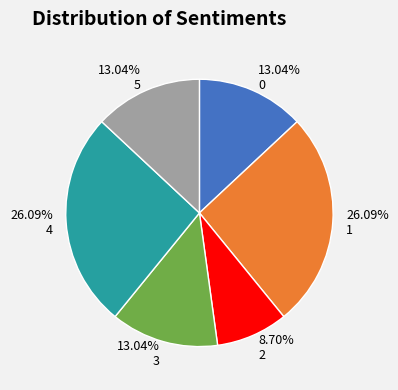

Does any single category account for the majority?

No